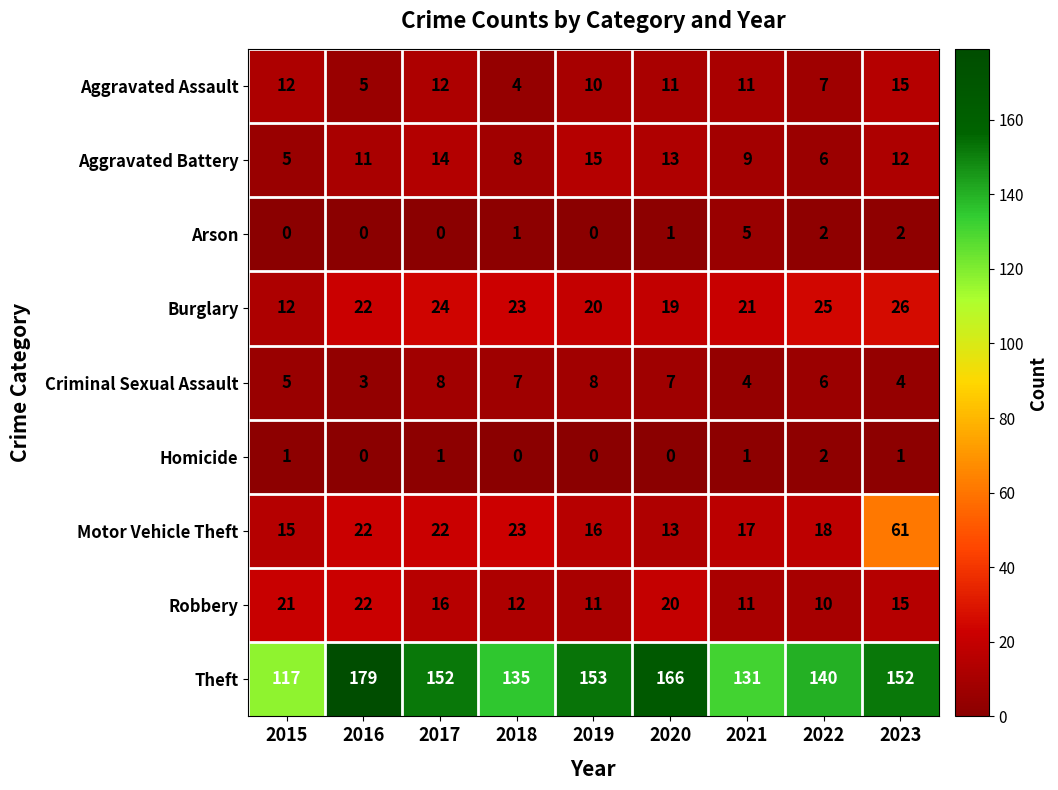

Rank the series at 2017 from lowest to highest value.

Arson, Homicide, Criminal Sexual Assault, Aggravated Assault, Aggravated Battery, Robbery, Motor Vehicle Theft, Burglary, Theft